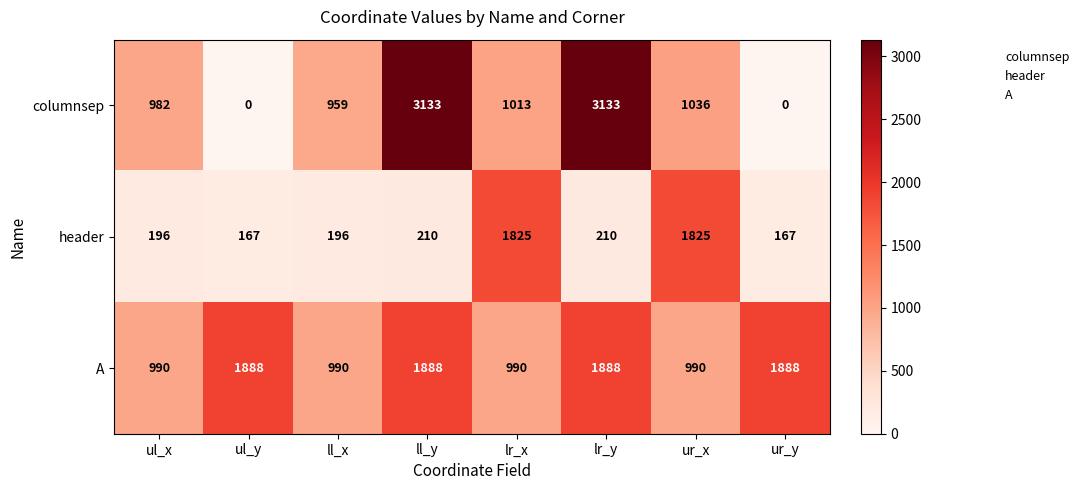

What is the approximate value of A at lr_x, to the nearest 100?

1000